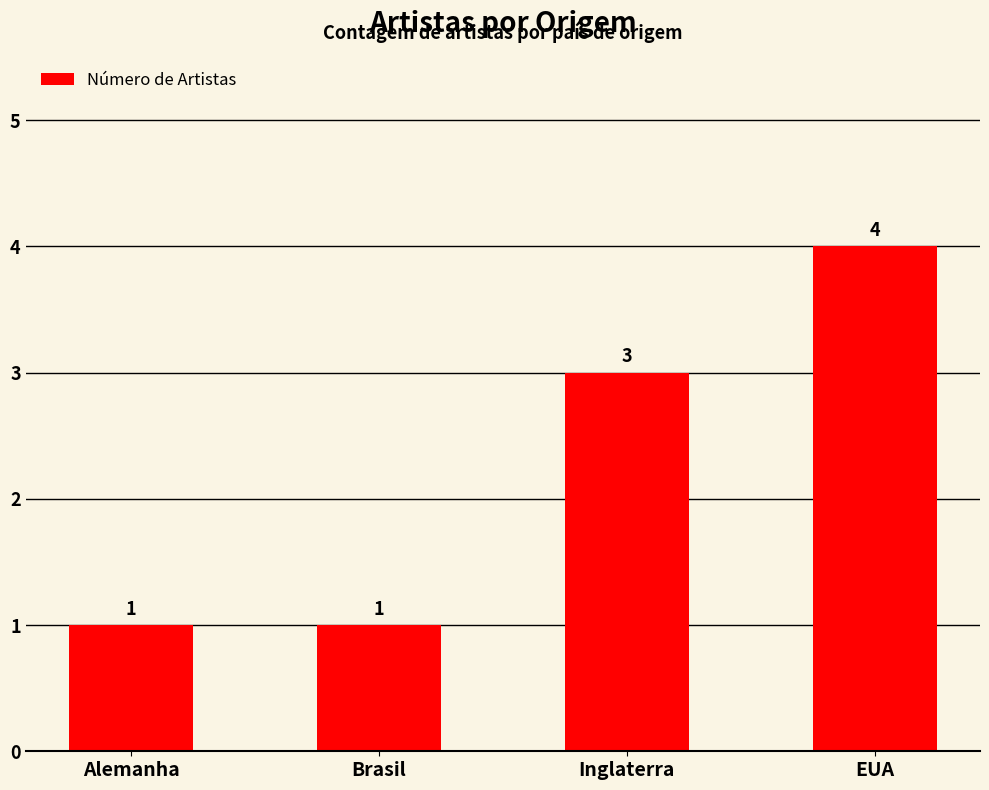

Reading left to right, list all the values displayed in this chart.

1	1	3	4